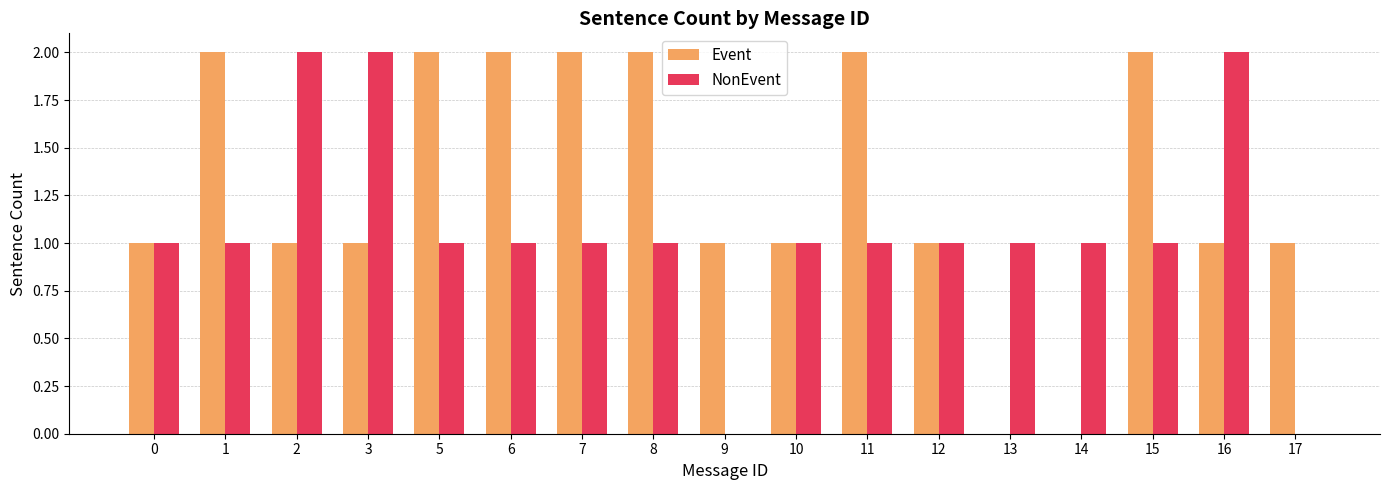

Are the bars grouped side by side (vs. stacked)?

Yes